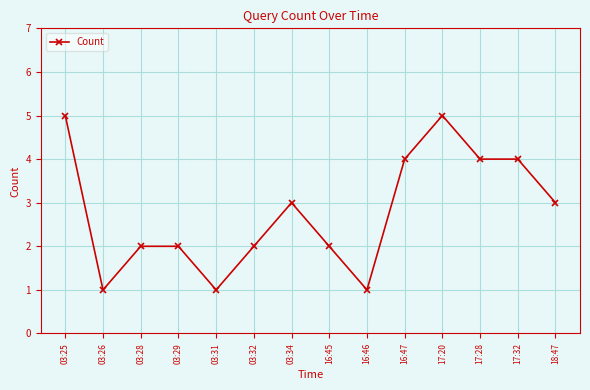

Approximately how many times larger is the value at 17:20 compared to 03:32?

2.5